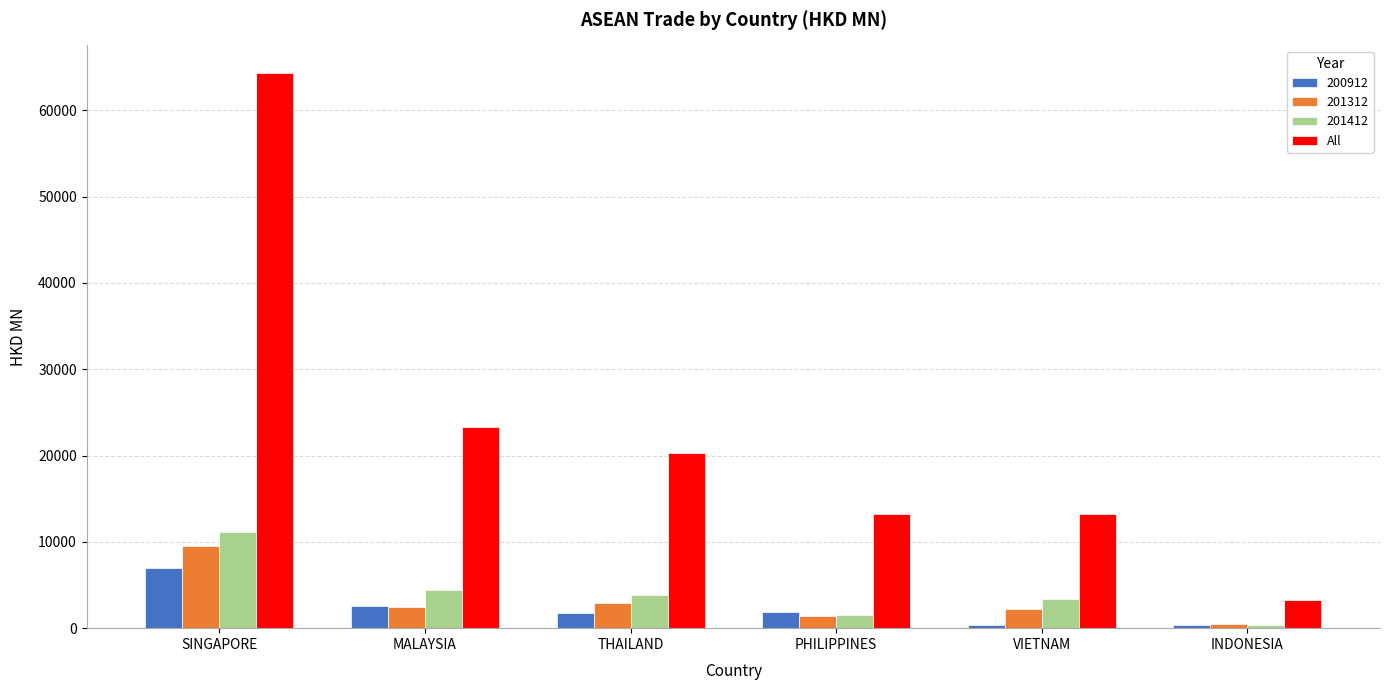

What is the maximum value shown in the chart?

64287.9